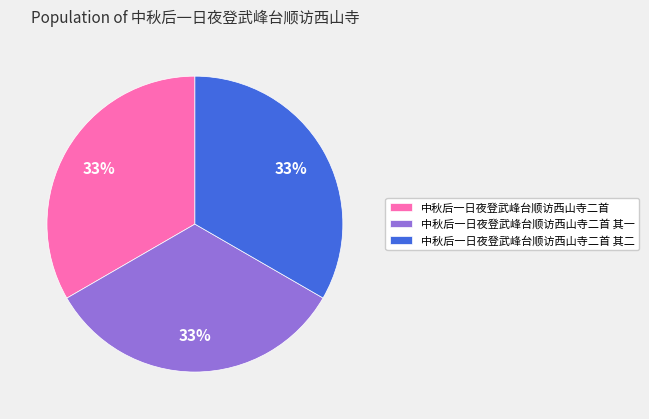

Is the sum of 中秋后一日夜登武峰台顺访西山寺二首 其一 and 中秋后一日夜登武峰台顺访西山寺二首 greater than half?

Yes